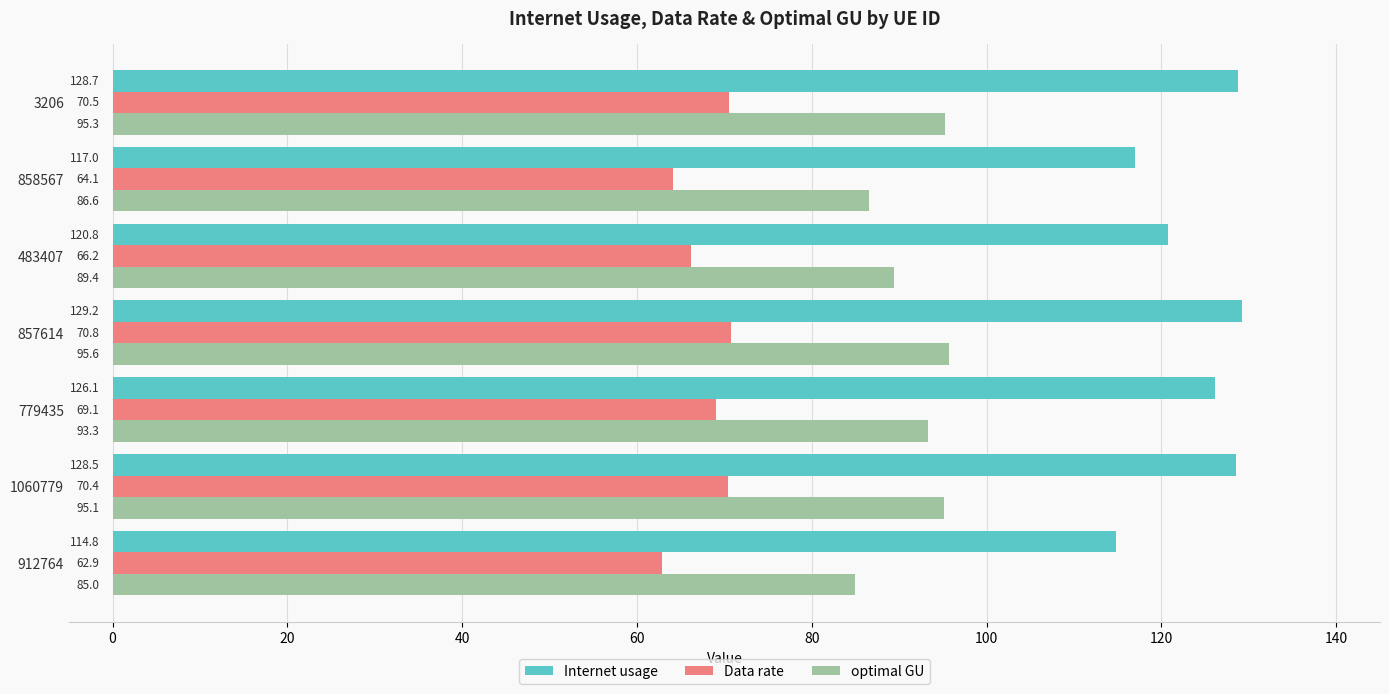

What is the spread (max minus min) of values at 912764?

51.9